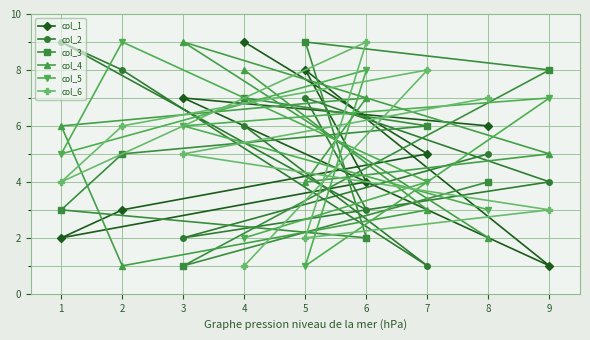

What are all the series names shown in the legend?

col_1, col_2, col_3, col_4, col_5, col_6